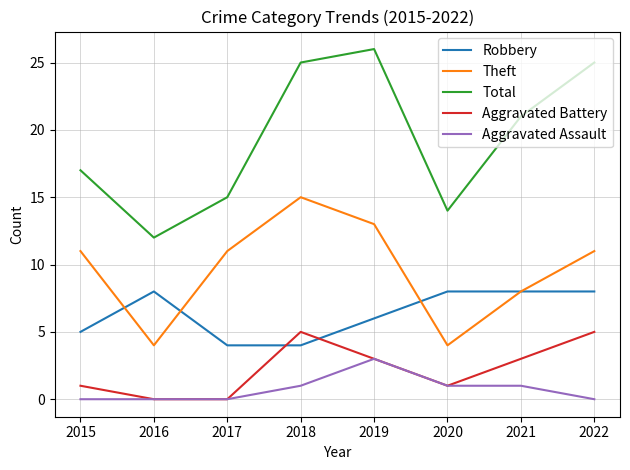

True or false: Theft and Aggravated Assault intersect in this chart.

False